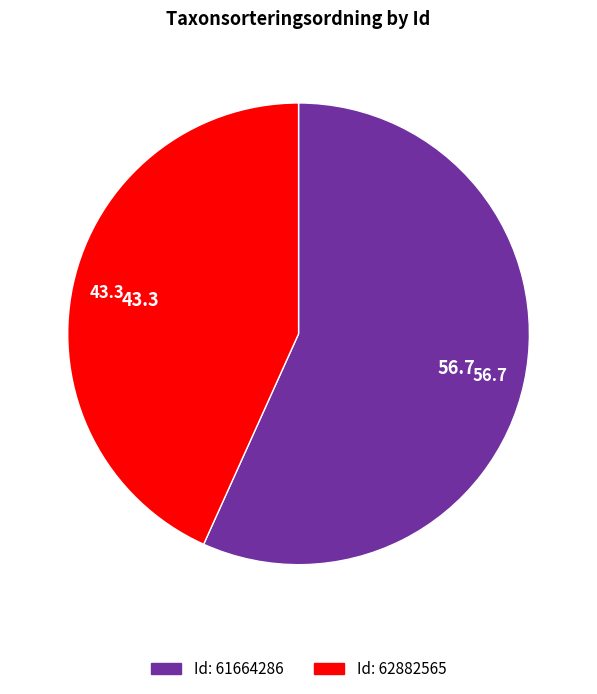

Is there a majority slice in this chart?

Yes